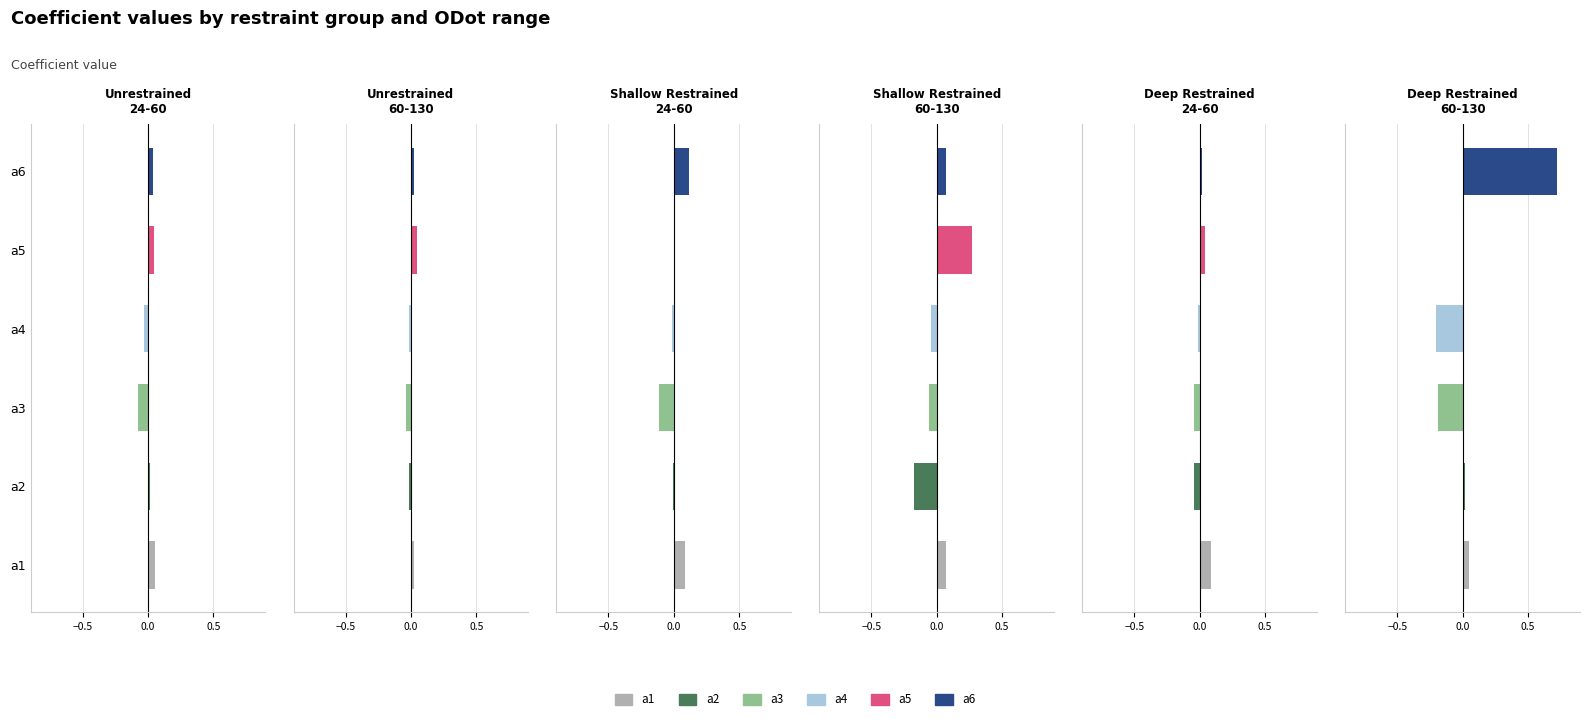

The value of a5 at Shallow Restrained
60-130 is 0.4. True or false?

False